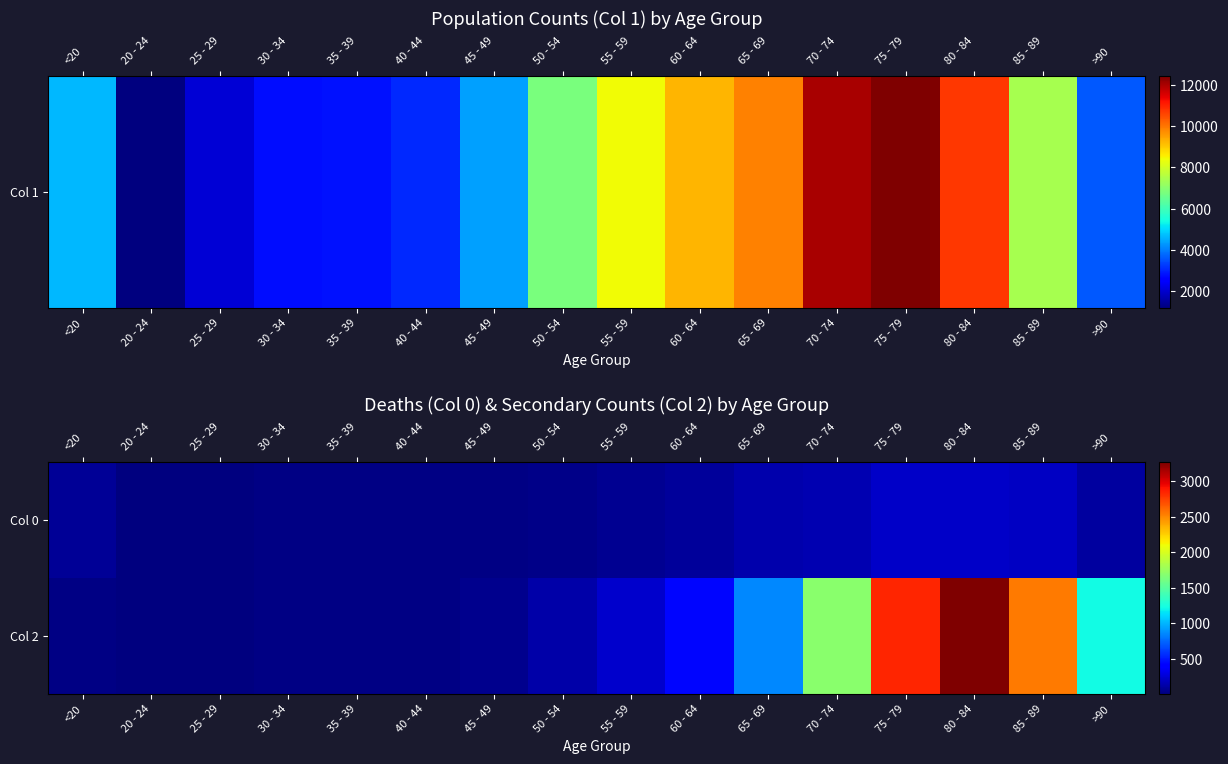

What is the spread (max minus min) of values at >90?

1131